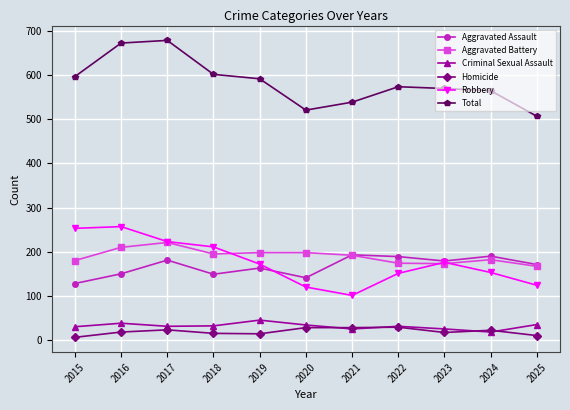

What is the spread (max minus min) of values at 2019?

578